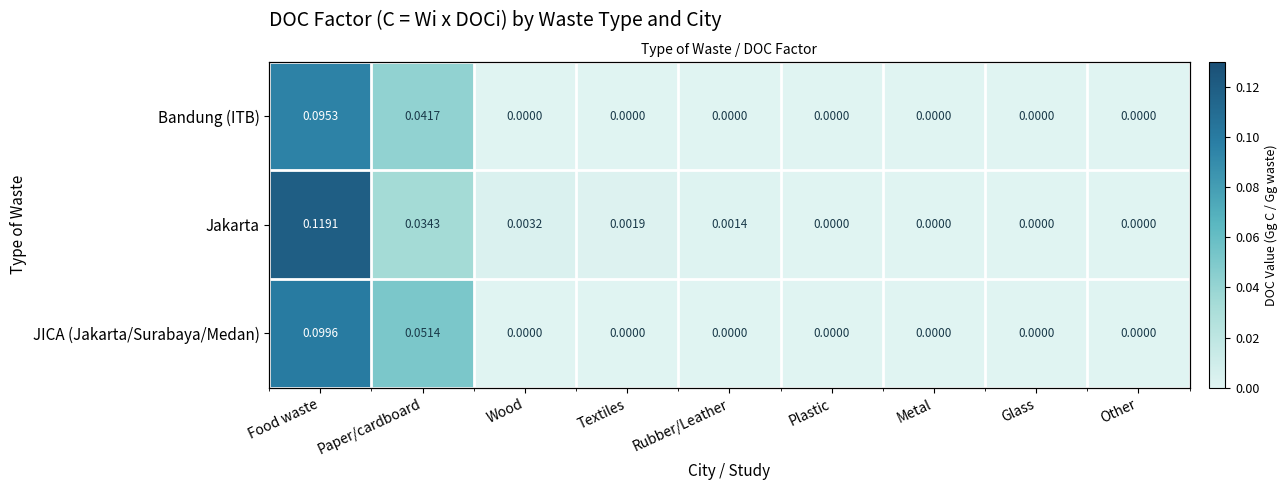

Which series has the largest total across all categories?

Jakarta